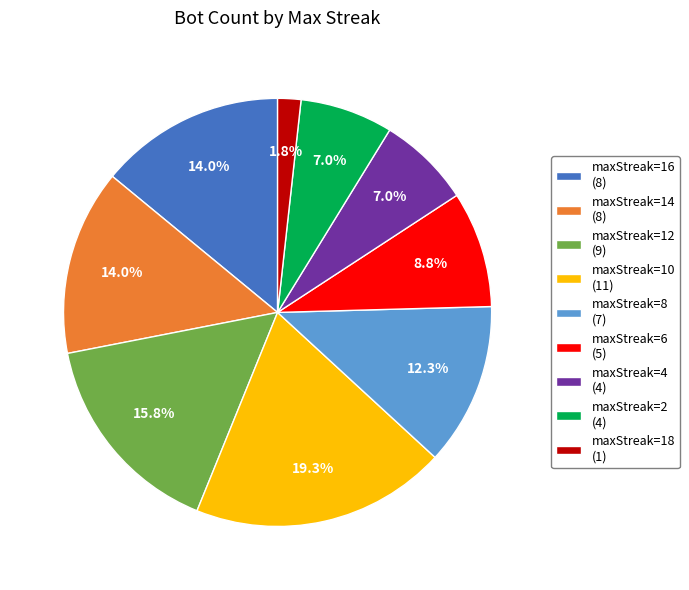

What is the ratio of the value at maxStreak=6 (5) to the value at maxStreak=12 (9)?

0.6